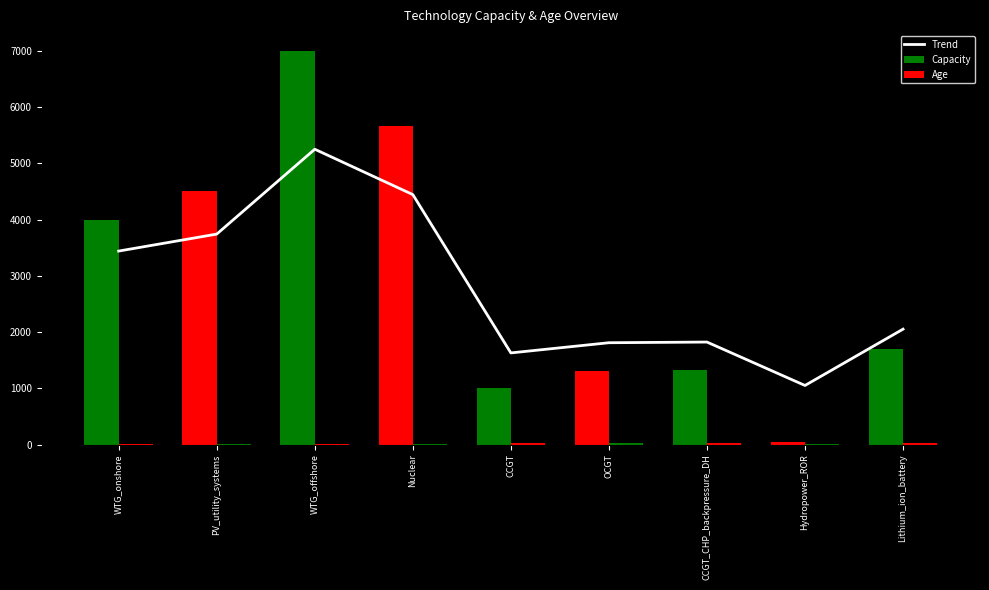

Are the bars horizontal?

No